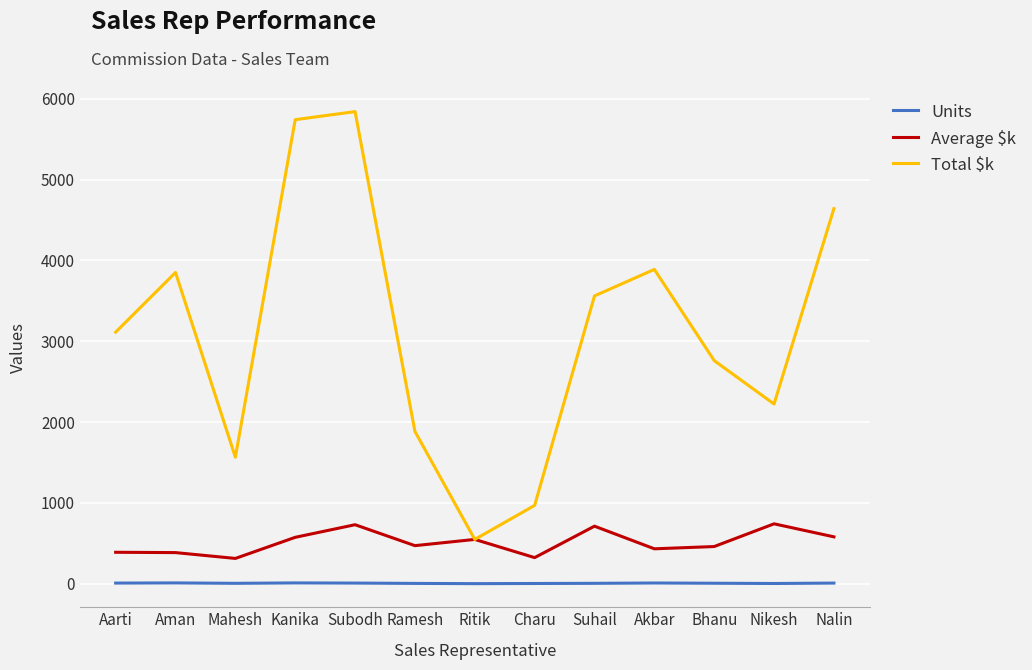

What is the lowest value of the Total $k series?

548